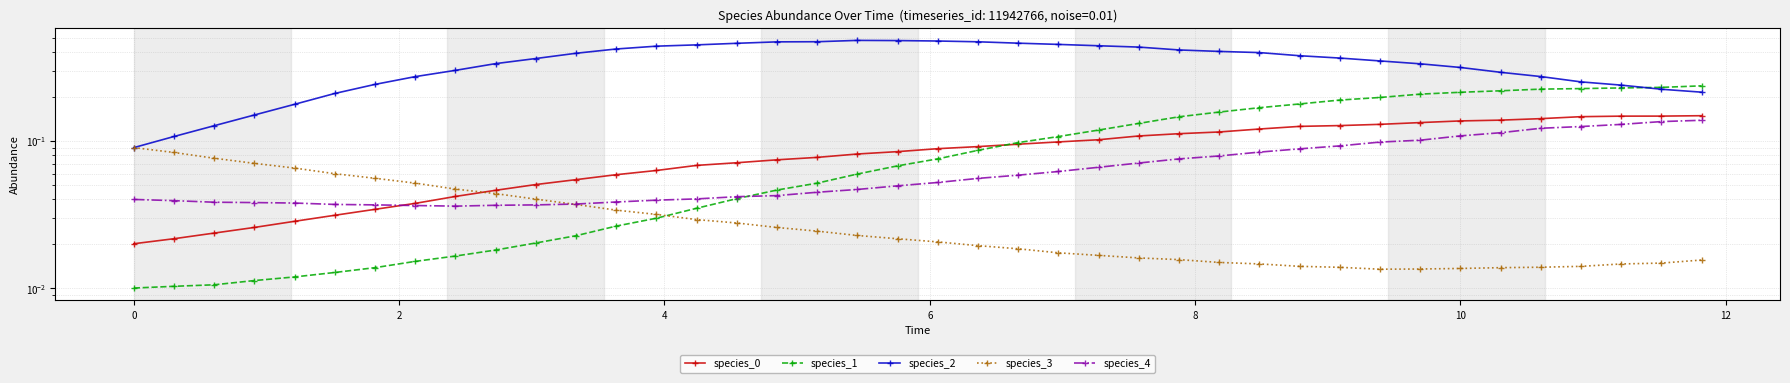

What is the value of the species_1 point at the 23rd from the left?

0.1